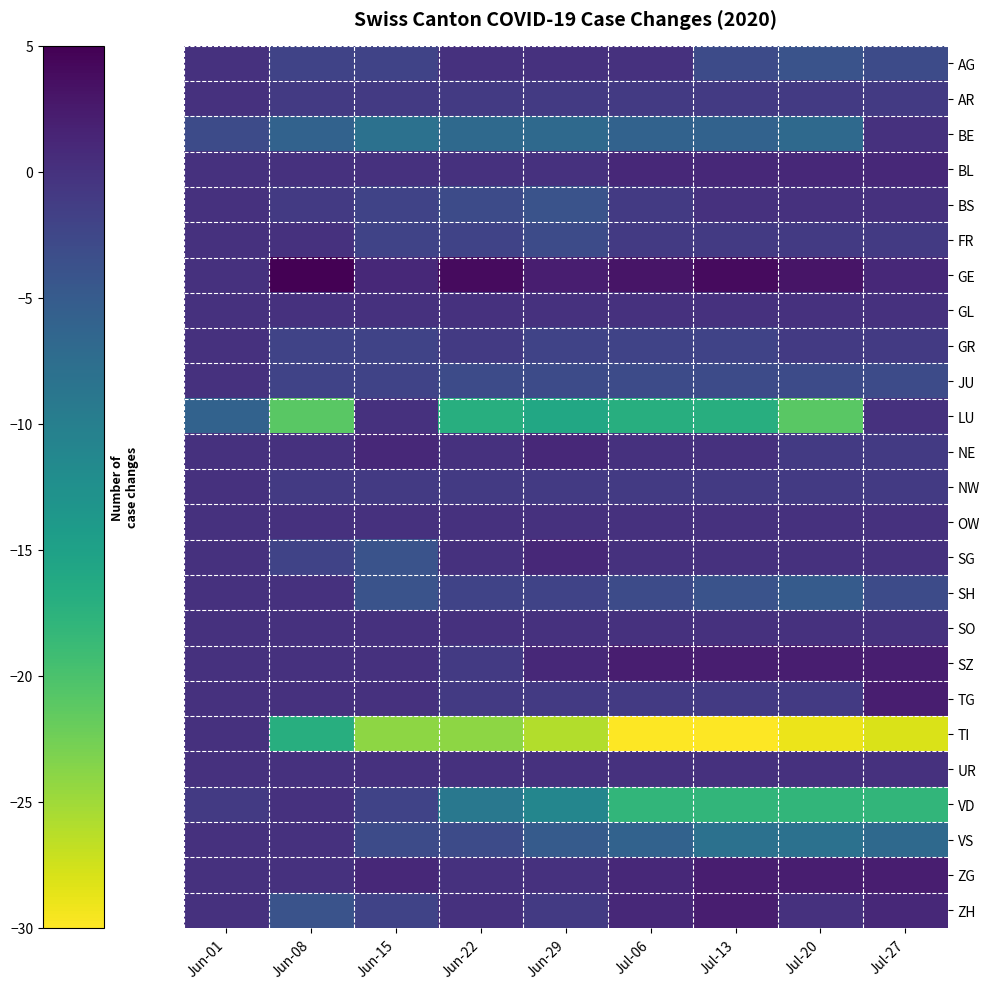

Which series has the largest total across all categories?

GE